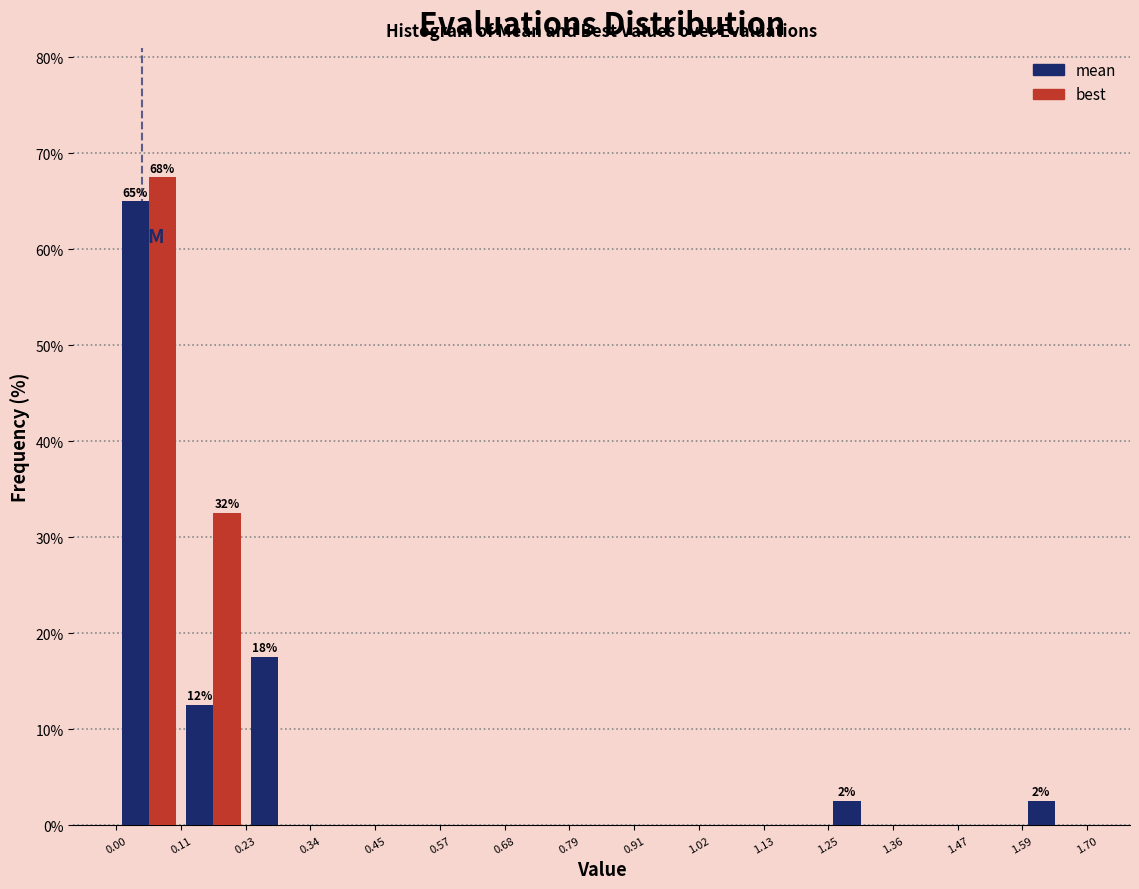

In the mean series, which range on the x-axis has the tallest bar?

0.00 to 0.11